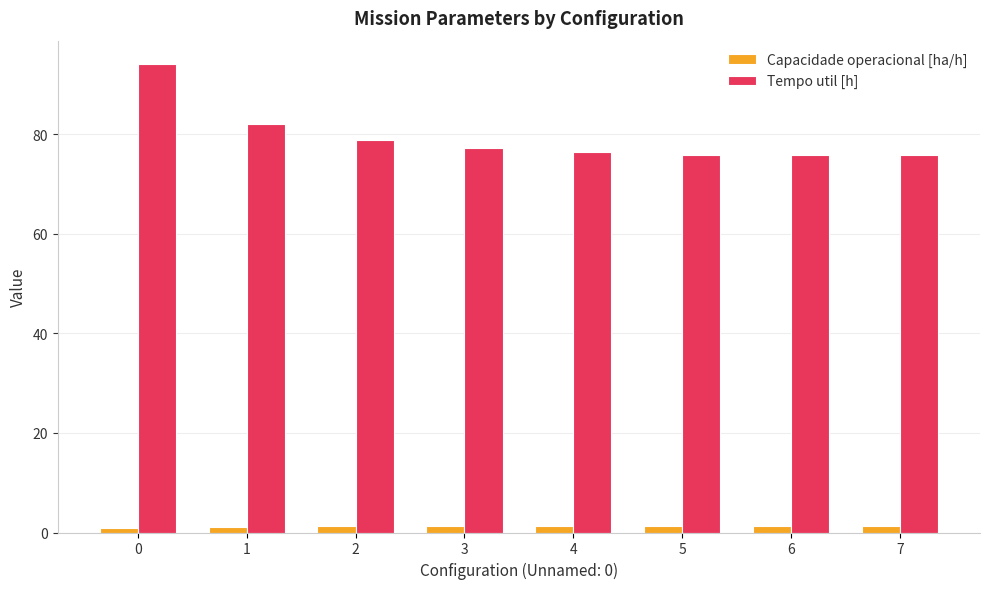

Rank the series by their maximum value, from lowest to highest.

Capacidade operacional [ha/h], Tempo util [h]